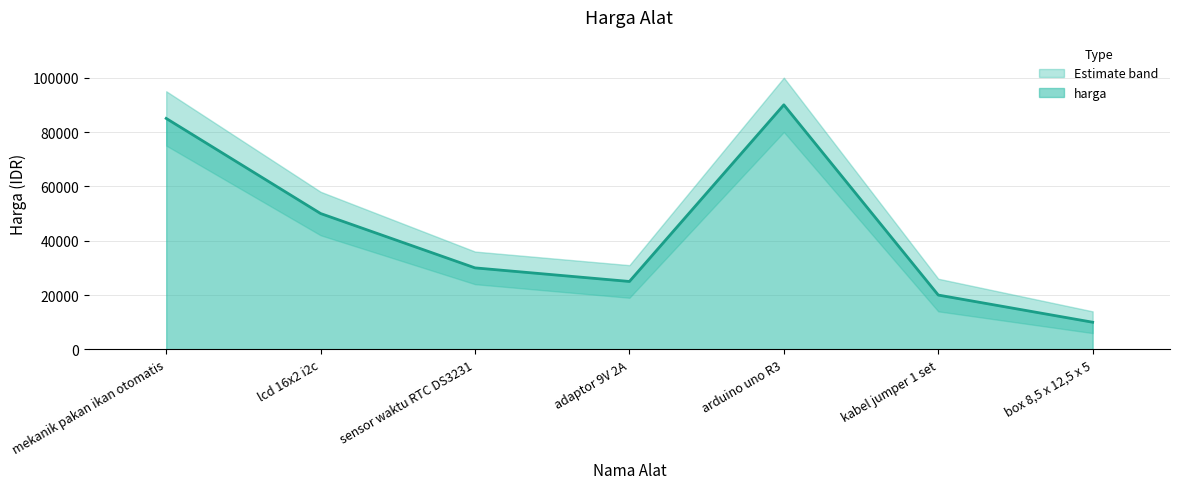

What is the average value?

44286